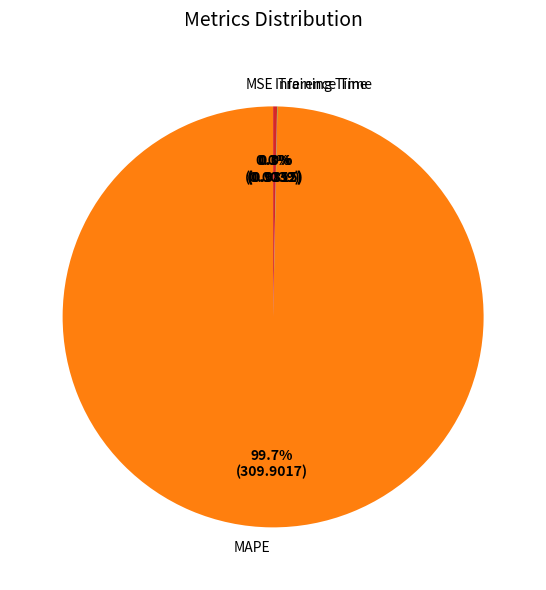

Which category has the biggest portion of the pie?

MAPE